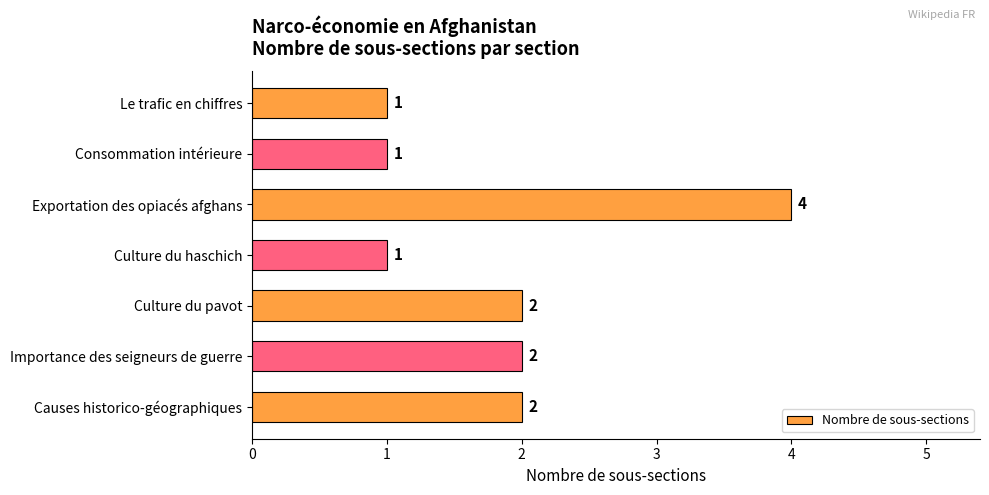

What is the difference between the second highest and minimum values?

1